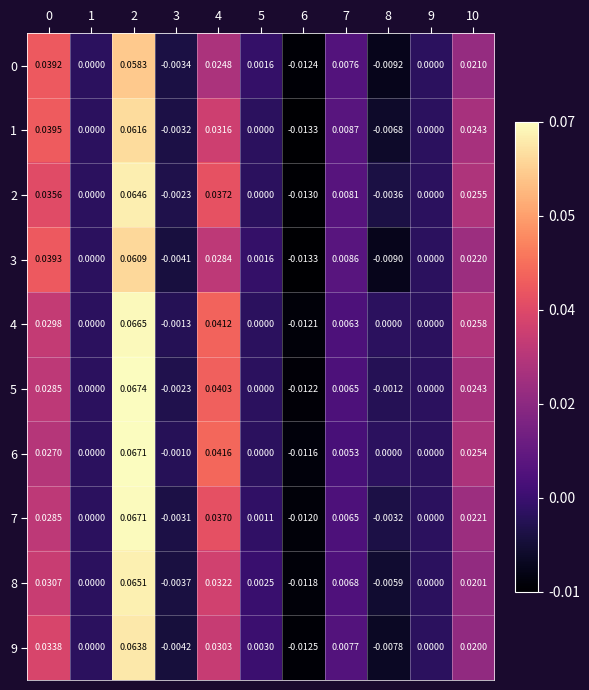

How many values in the 1 series are below 0?

3